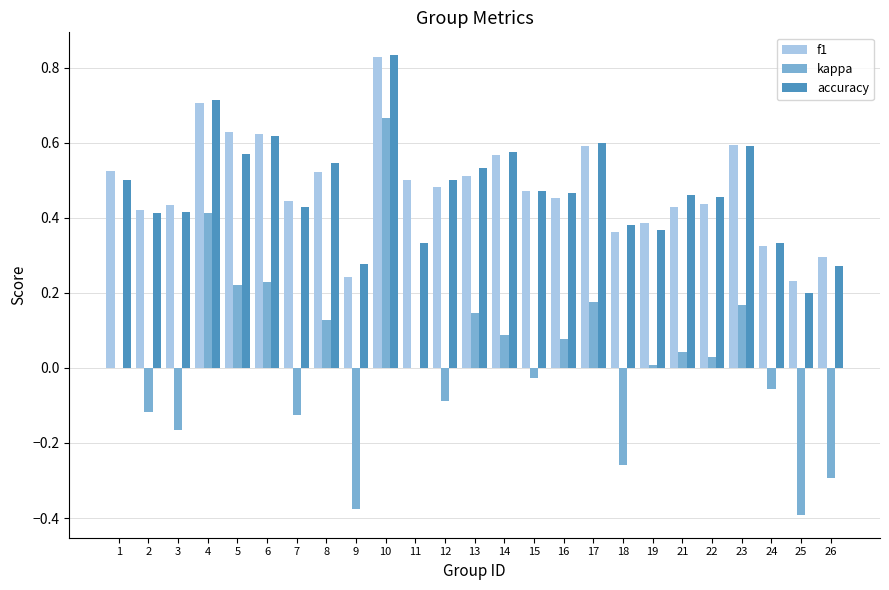

How many series are shown in this chart?

3